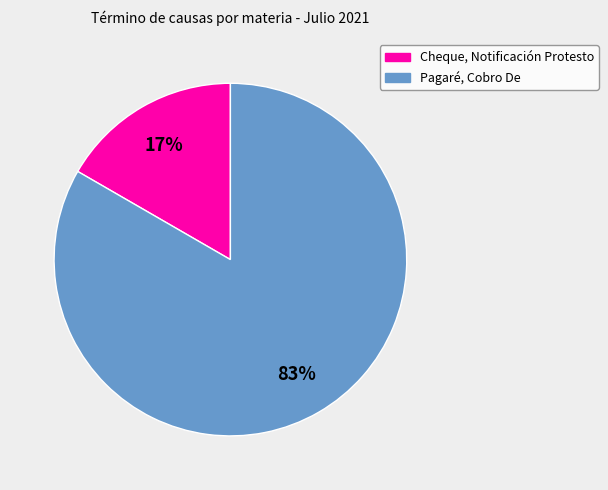

To the nearest percent, what is the combined percentage of Cheque, Notificación Protesto and Pagaré, Cobro De?

100%